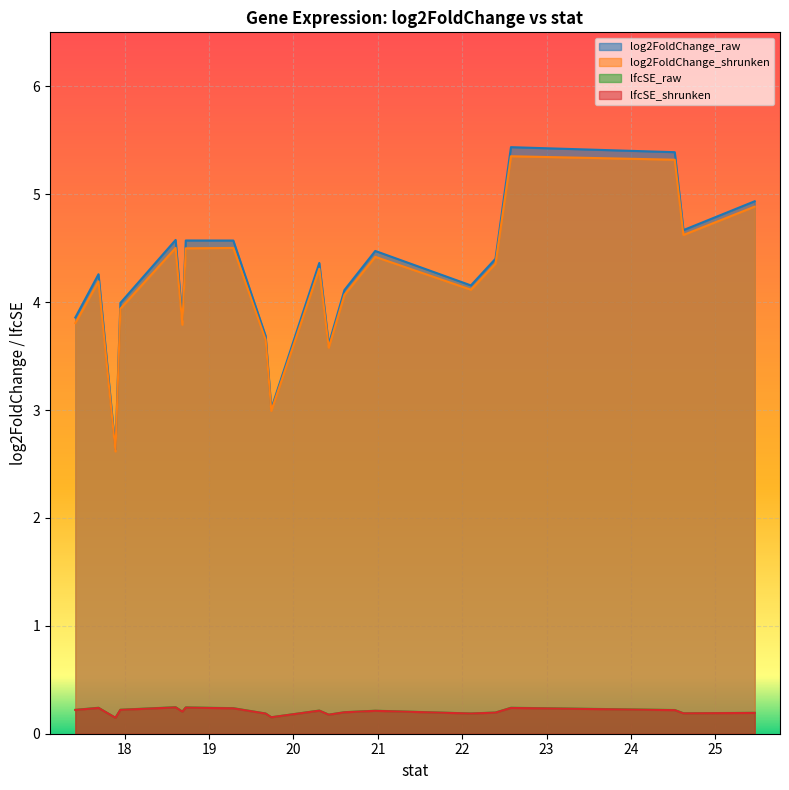

What is the maximum value for log2FoldChange_shrunken?

5.4